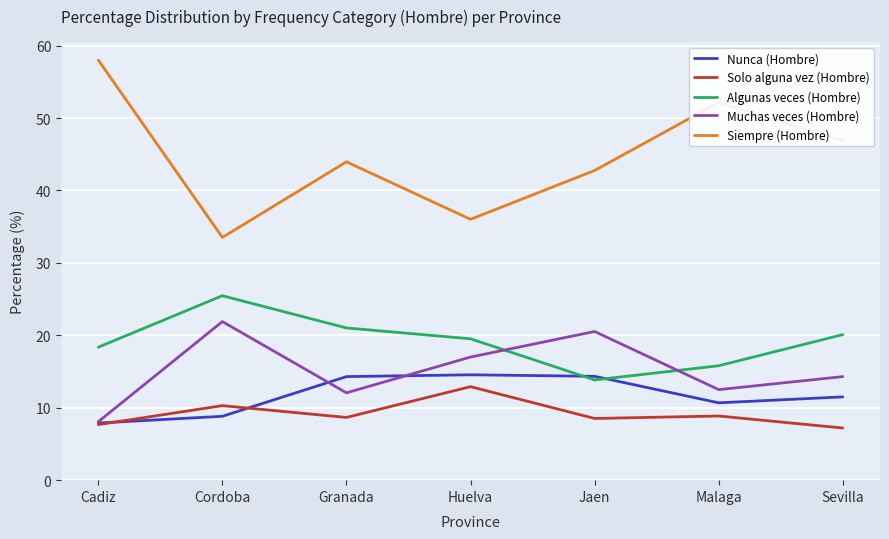

What position from the left is Jaen?

5